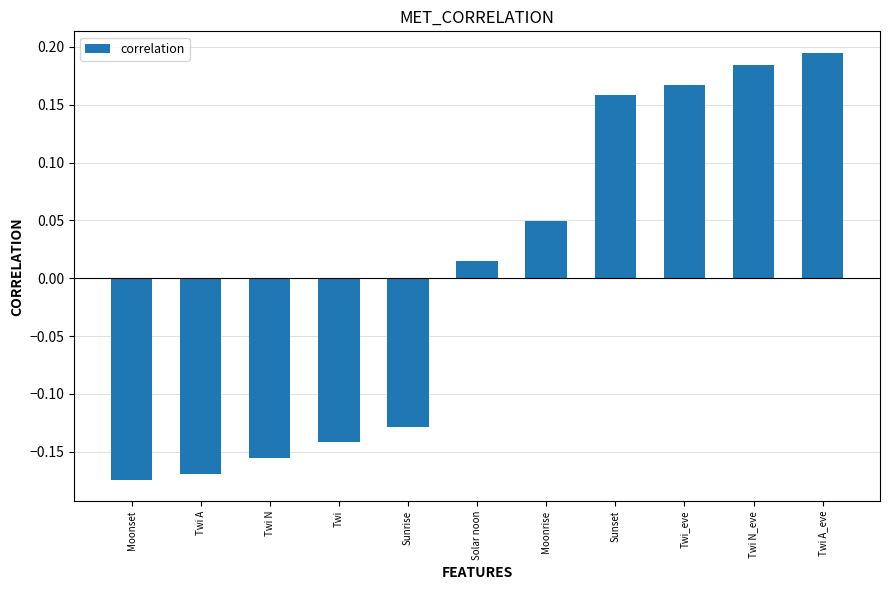

Rank the categories by value from highest to lowest.

Twi A_eve, Twi N_eve, Twi_eve, Sunset, Moonrise, Solar noon, Sunrise, Twi, Twi N, Twi A, Moonset